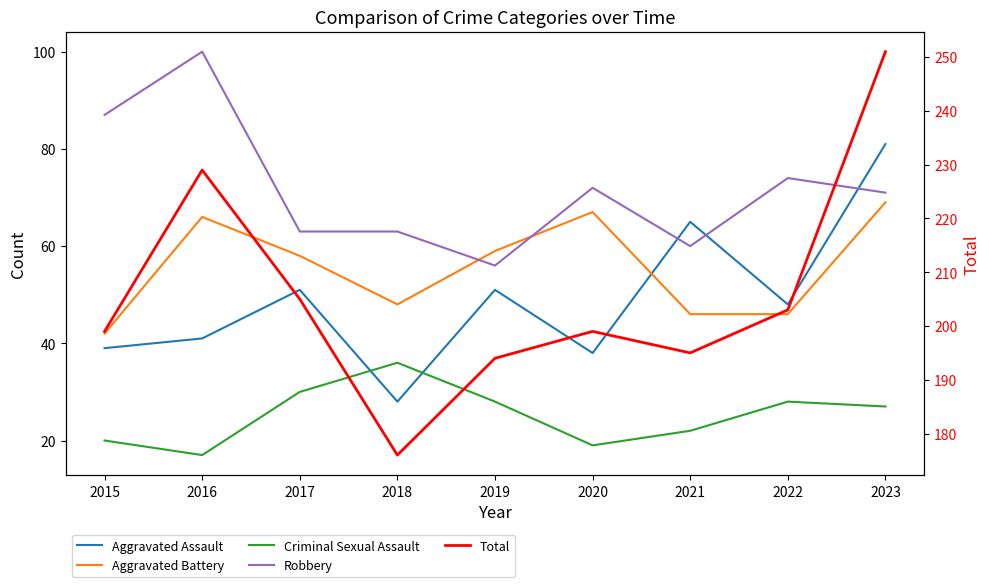

Which series has the widest spread of values?

Total